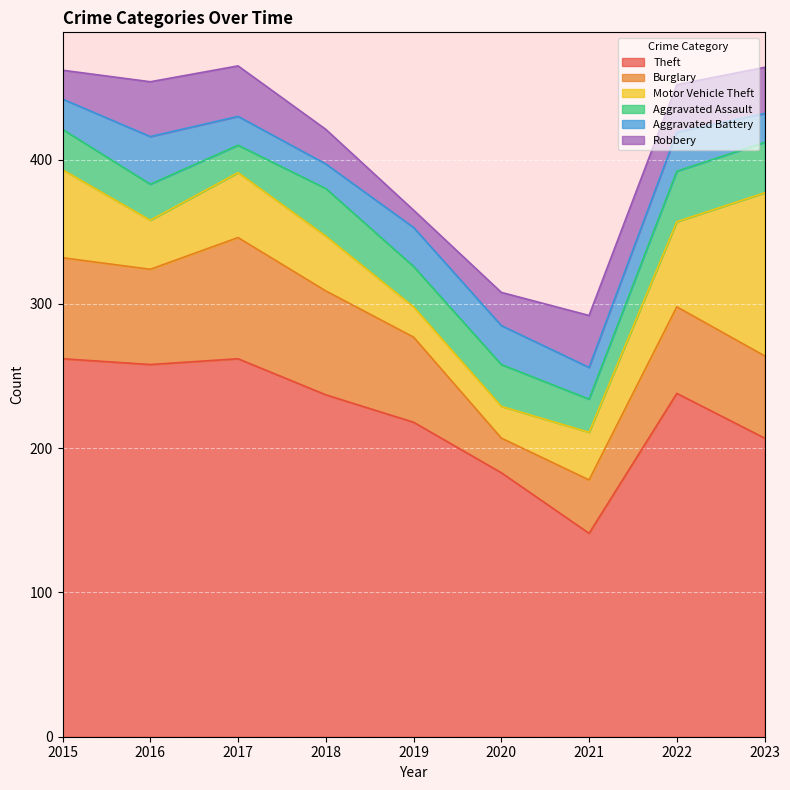

Does the chart display data point markers on the line(s)?

No